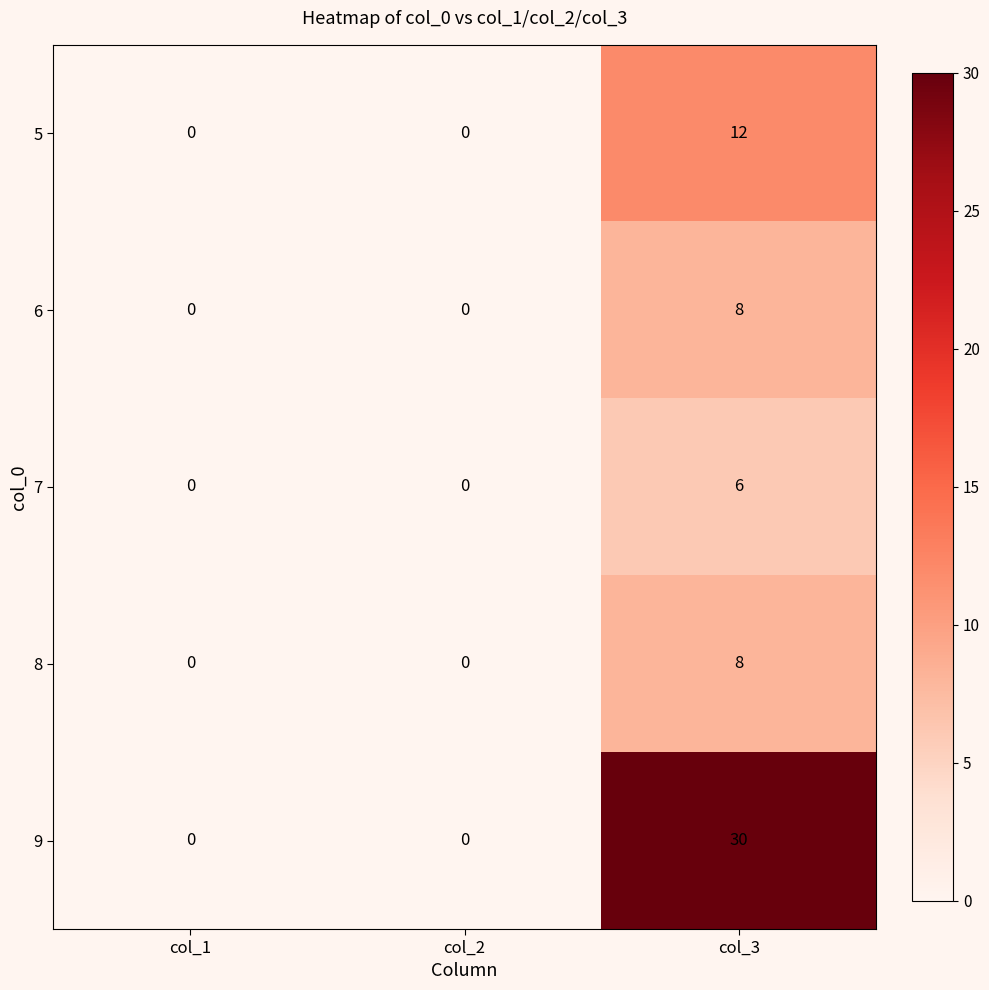

Between col_2 and col_3, which series saw the biggest shift?

9